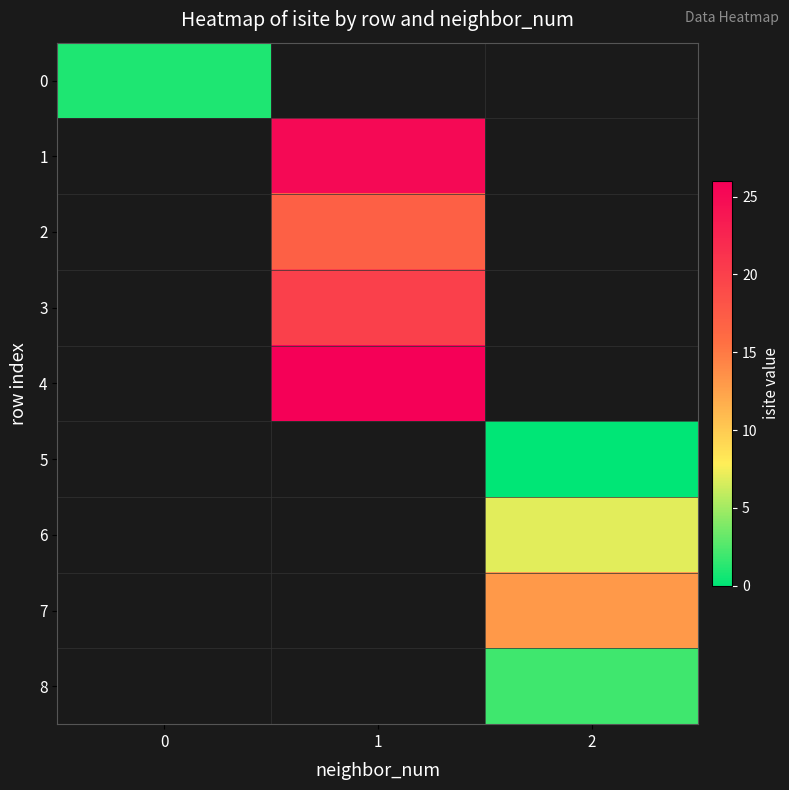

What is the greatest value displayed?

26.0